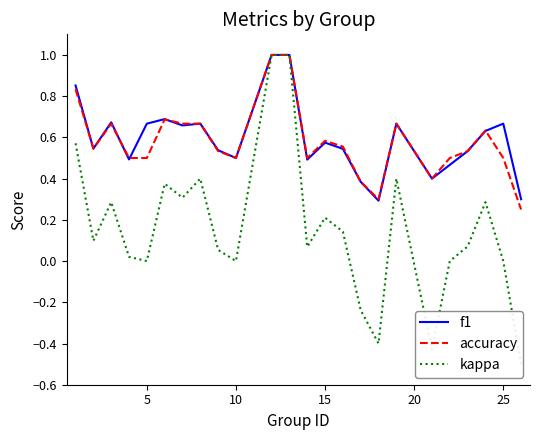

What is the maximum value for accuracy?

1.0